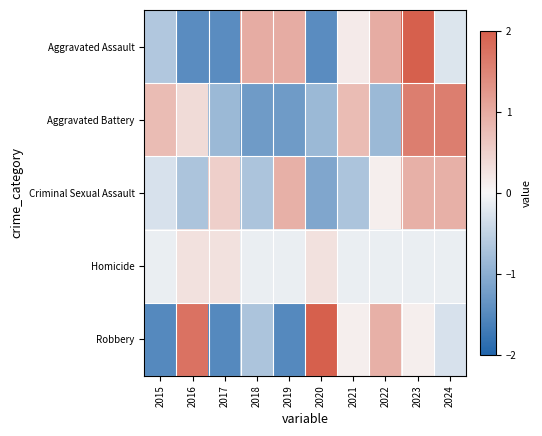

Between 2015 and 2023, which series saw the biggest shift?

Aggravated Assault